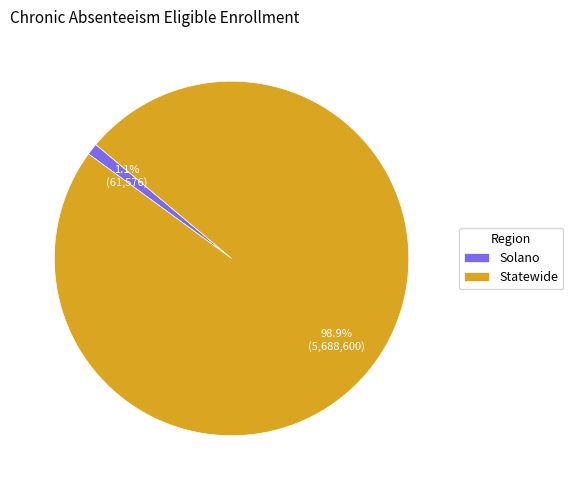

Which category has the smallest portion of the pie?

Solano